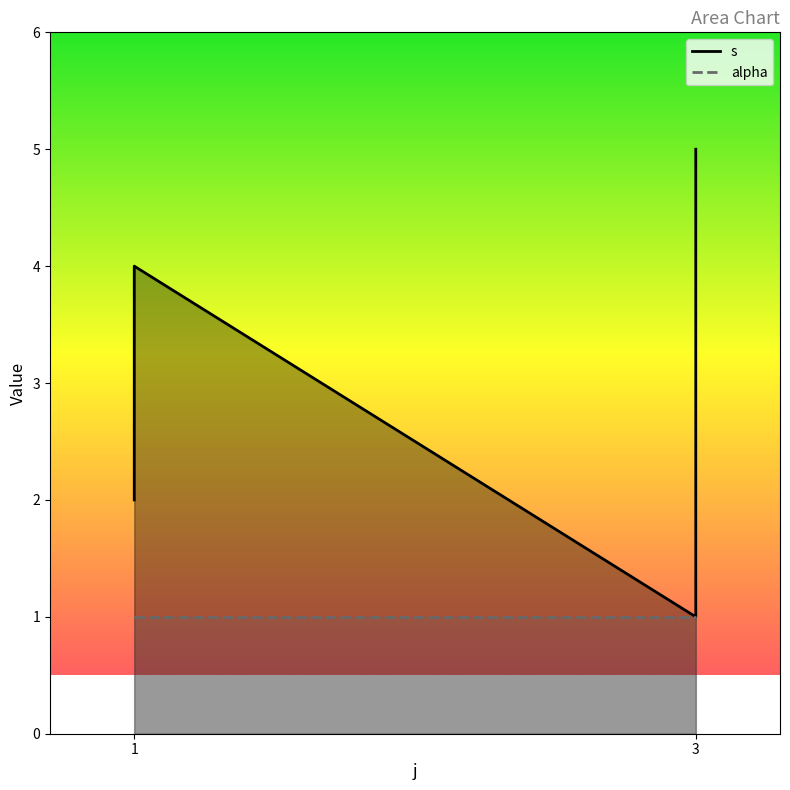

What is the minimum value shown in the chart?

1